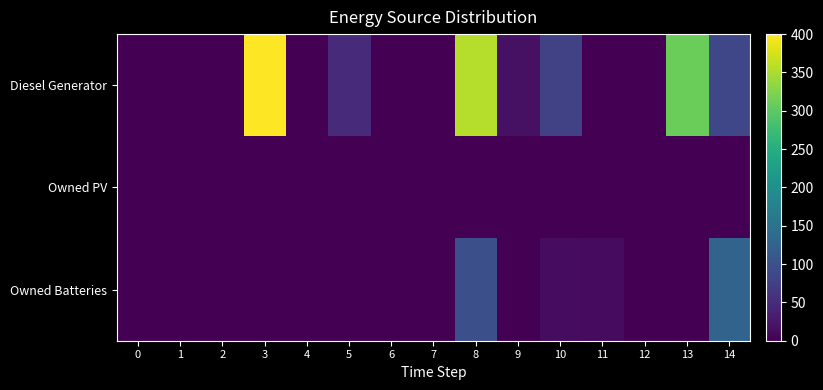

Rank the series at 3 from highest to lowest value.

Diesel Generator, Owned PV, Owned Batteries